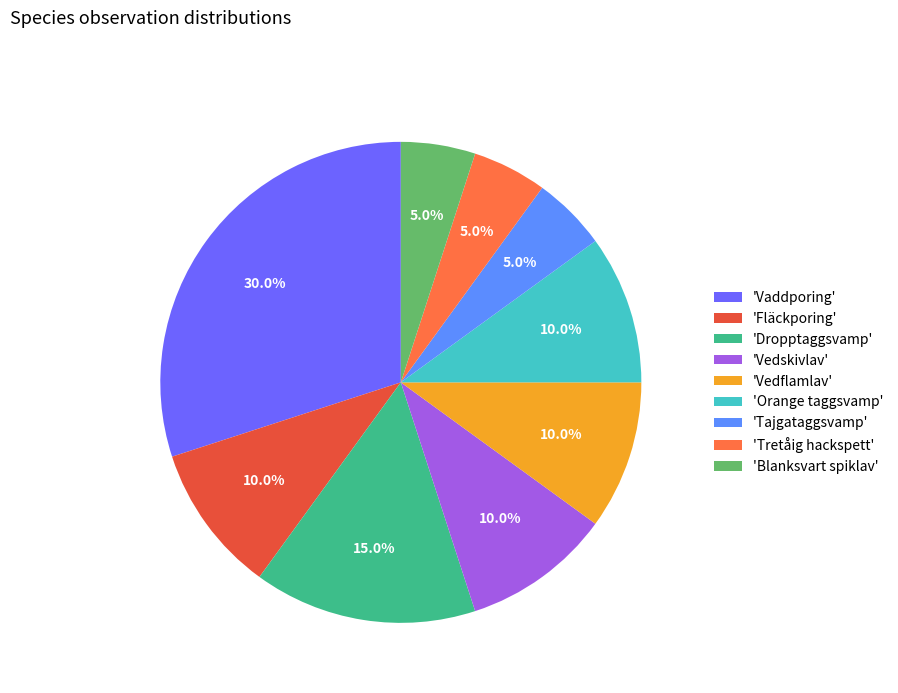

Count the number of slices in the pie.

9